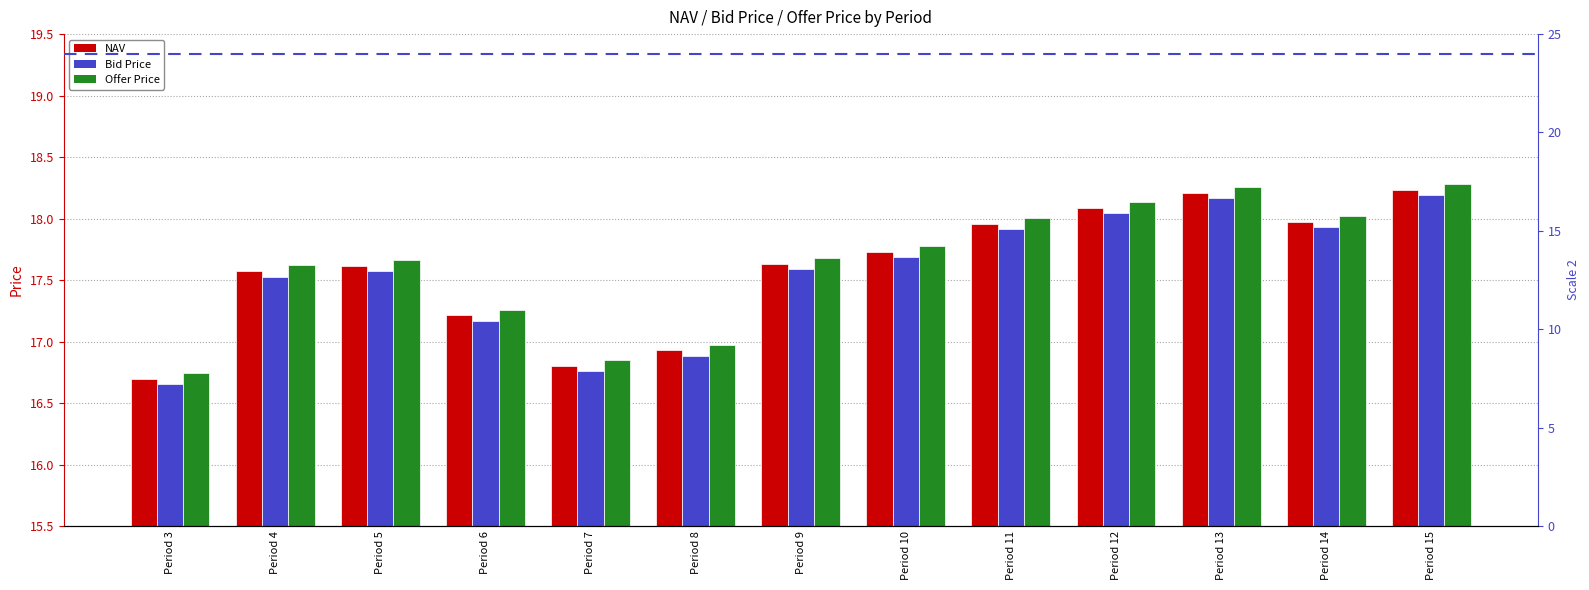

List the series in order of their peak value, highest first.

Offer Price, NAV, Bid Price